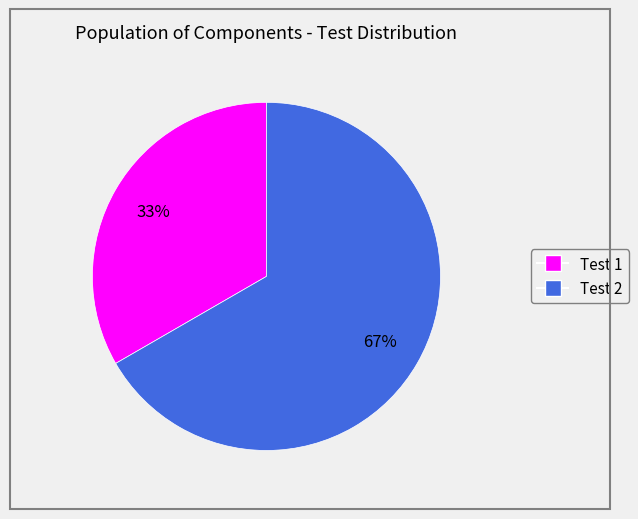

Is there any slice that represents more than half of the pie?

Yes